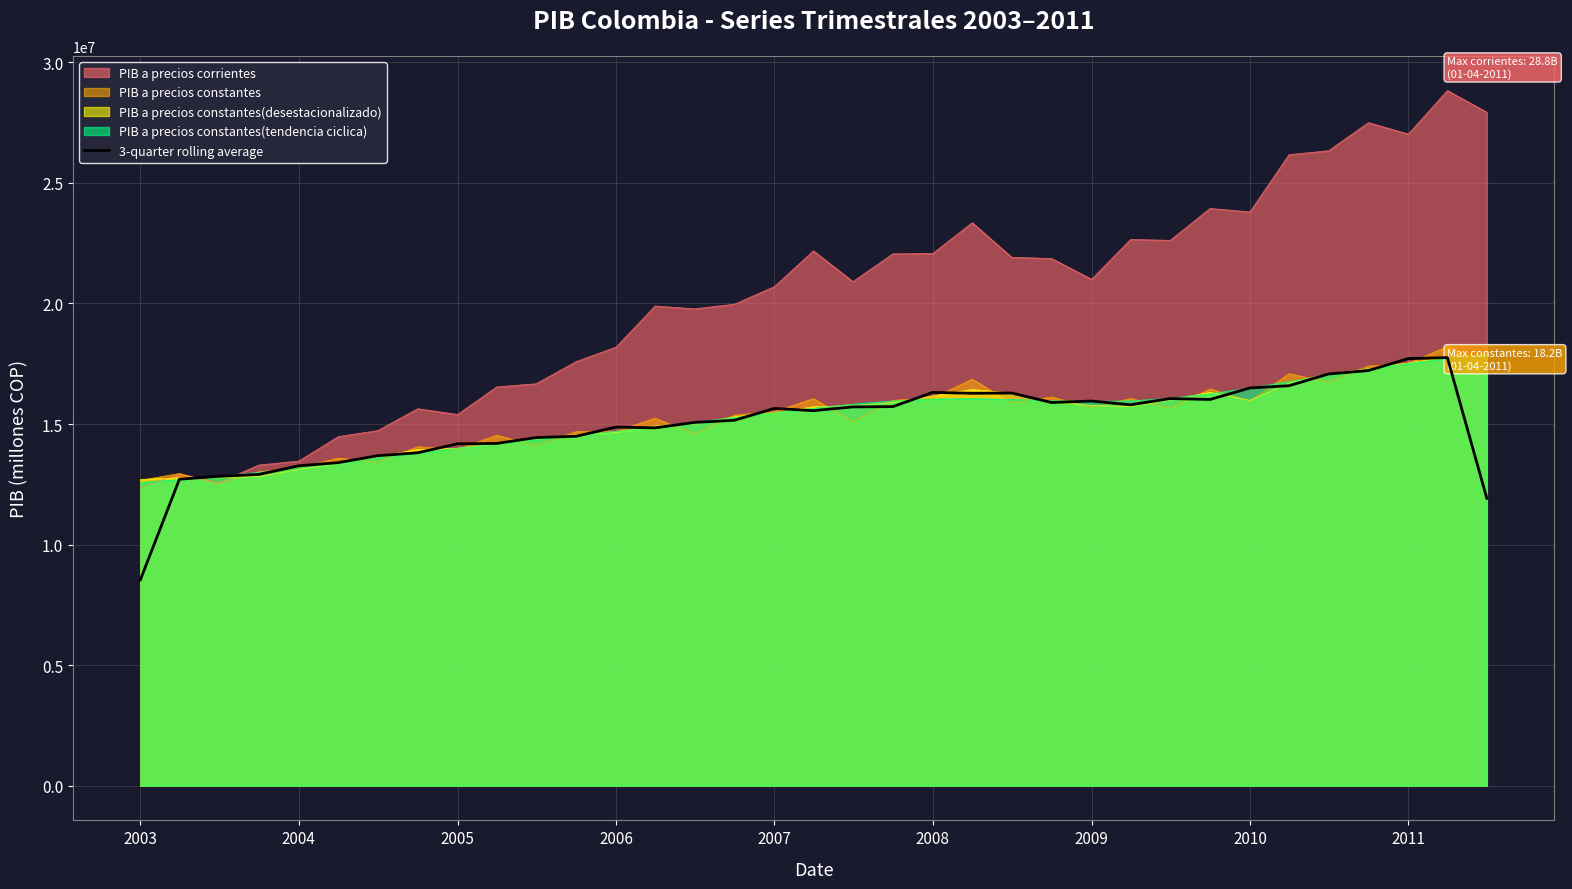

Which series has the widest spread of values?

PIB a precios corrientes